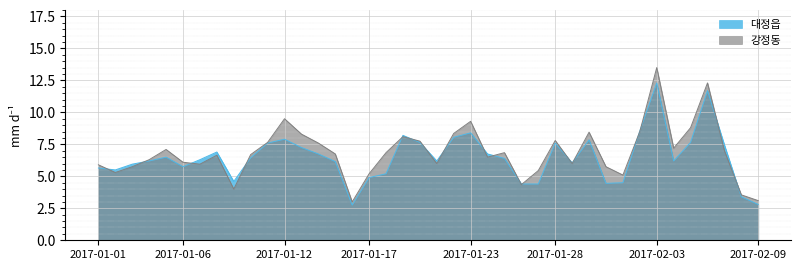

True or false: 대정읍 and 강정동 intersect in this chart.

True